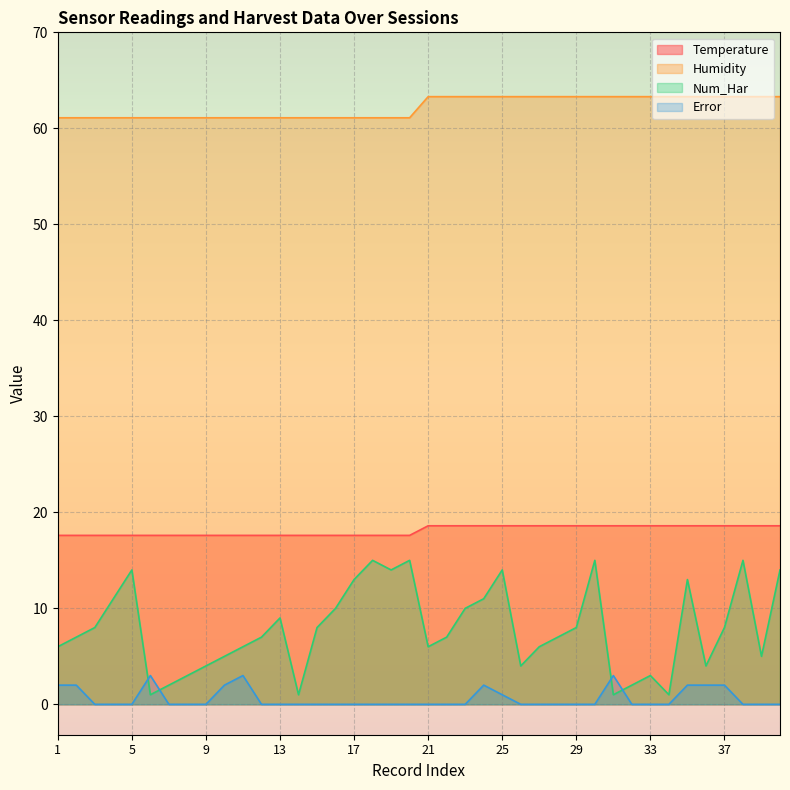

Which series has the largest total across all categories?

Humidity